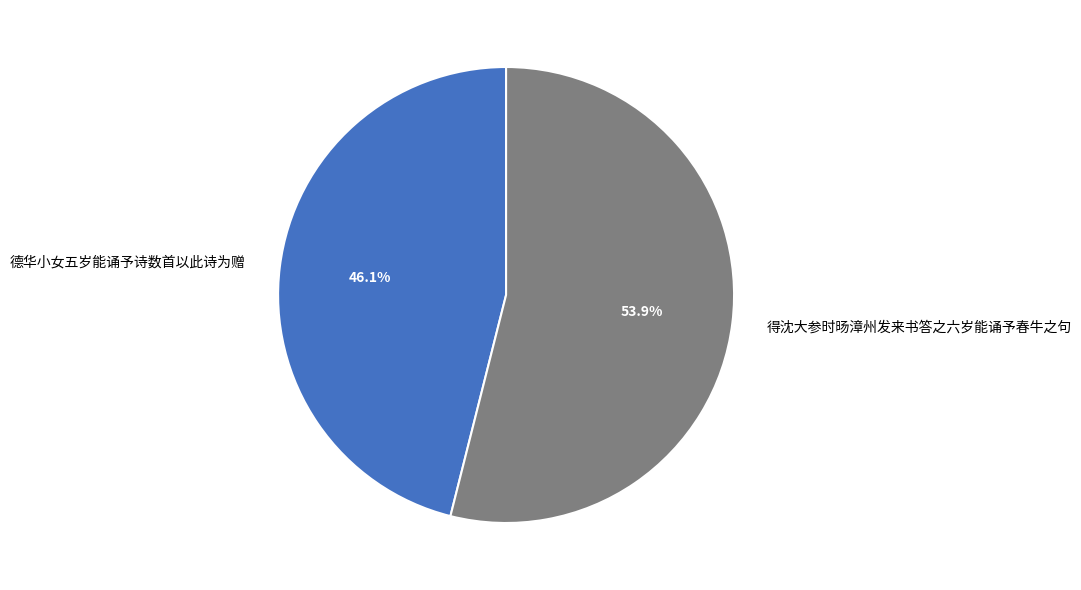

What percentage do 得沈大参时旸漳州发来书答之六岁能诵予春牛之句 and 德华小女五岁能诵予诗数首以此诗为赠 together represent?

100.0%